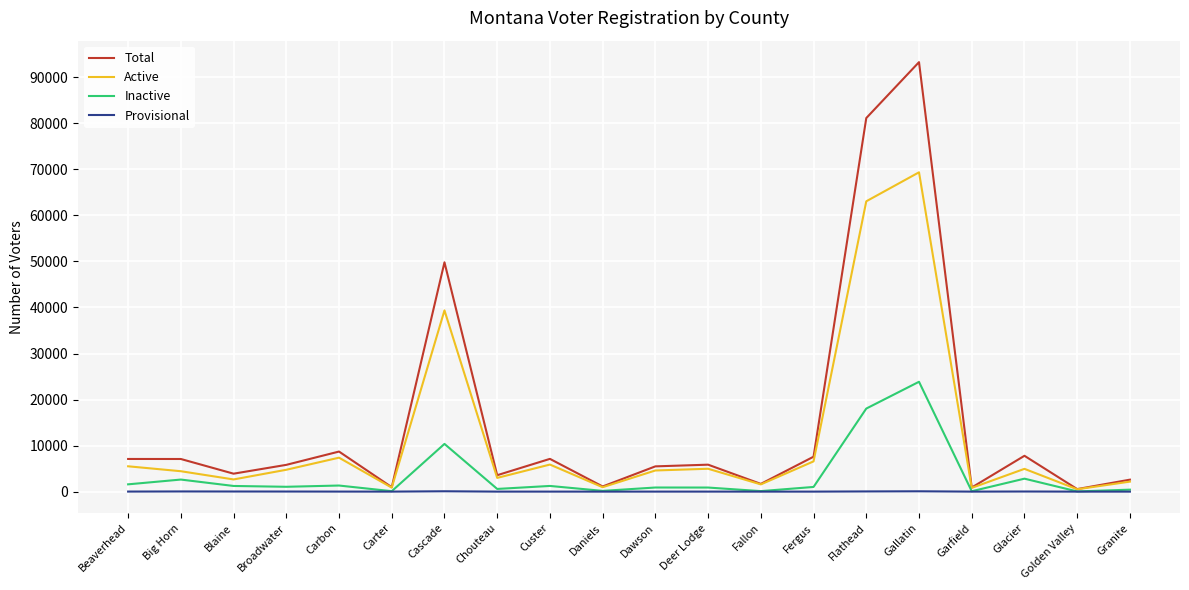

Which series has the largest total across all categories?

Total